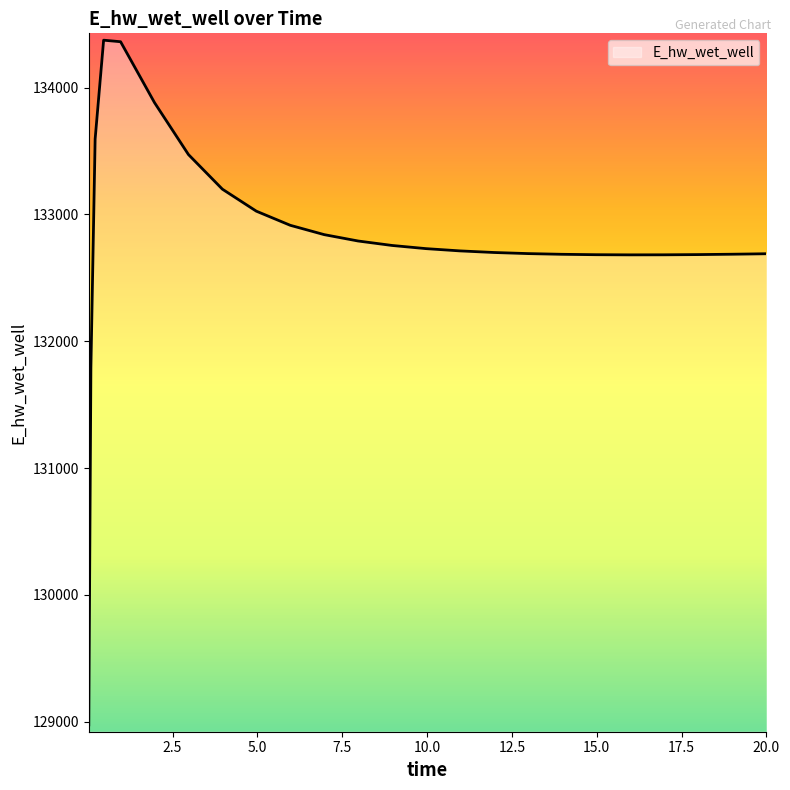

How many values are below 132712?

12